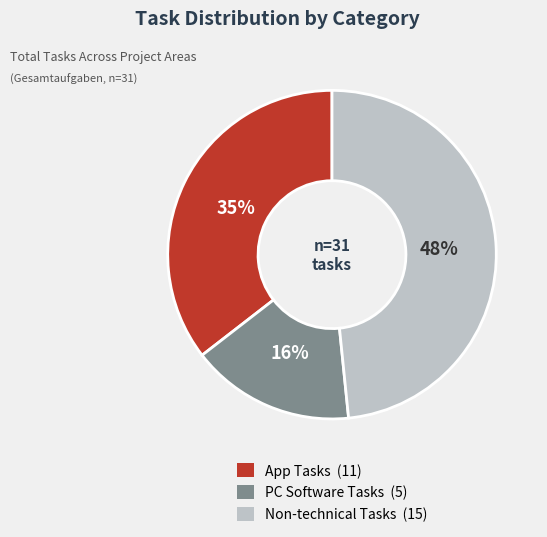

How many segments does this pie chart have?

3